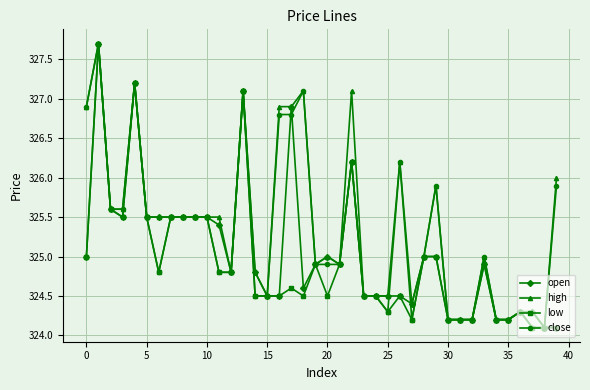

Reading left to right, what are all the values shown in this chart?

open: 325.0	327.7	325.6	325.5	327.2	325.5	325.5	325.5	325.5	325.5	325.5	325.4	324.8	327.1	324.8	324.5	324.5	326.9	324.6	324.9	325.0	324.9	326.2	324.5	324.5	324.5	324.5	324.4	325.0	325.0	324.2	324.2	324.2	324.9	324.2	324.2	324.3	324.3	324.1	324.1
high: 326.9	327.7	325.6	325.6	327.2	325.5	325.5	325.5	325.5	325.5	325.5	325.5	324.8	327.1	324.8	324.5	326.9	326.9	327.1	324.9	325.0	324.9	327.1	324.5	324.5	324.5	326.2	324.4	325.0	325.9	324.2	324.2	324.2	325.0	324.2	324.2	324.3	324.3	324.1	326.0
low: 325.0	327.7	325.6	325.5	327.2	325.5	324.8	325.5	325.5	325.5	325.5	324.8	324.8	327.1	324.5	324.5	324.5	324.6	324.5	324.9	324.5	324.9	326.2	324.5	324.5	324.3	324.5	324.2	325.0	325.0	324.2	324.2	324.2	324.9	324.2	324.2	324.3	324.1	324.1	324.1
close: 326.9	327.7	325.6	325.6	327.2	325.5	324.8	325.5	325.5	325.5	325.5	324.8	324.8	327.1	324.5	324.5	326.8	326.8	327.1	324.9	324.9	324.9	326.2	324.5	324.5	324.3	326.2	324.2	325.0	325.9	324.2	324.2	324.2	325.0	324.2	324.2	324.3	324.1	324.1	325.9